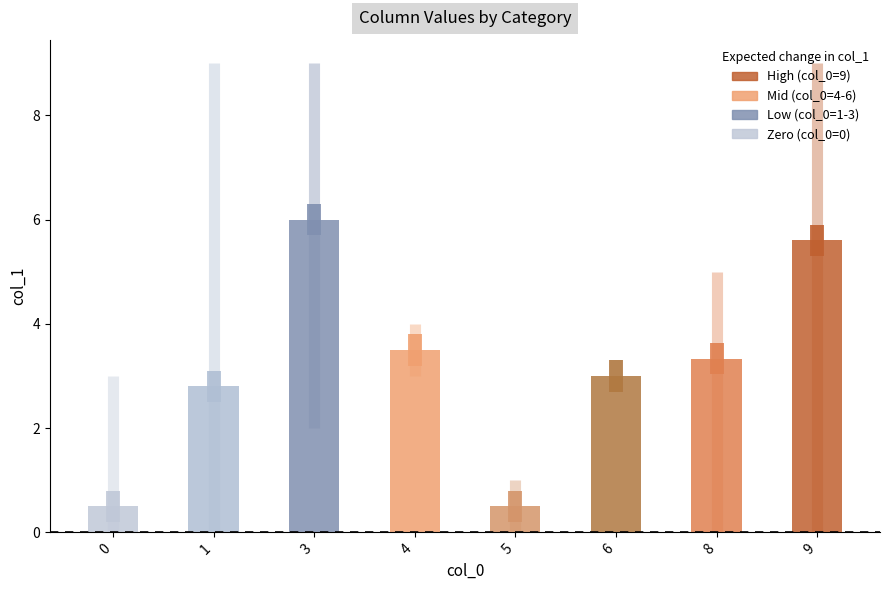

At which category does the chart reach its peak across all series?

3